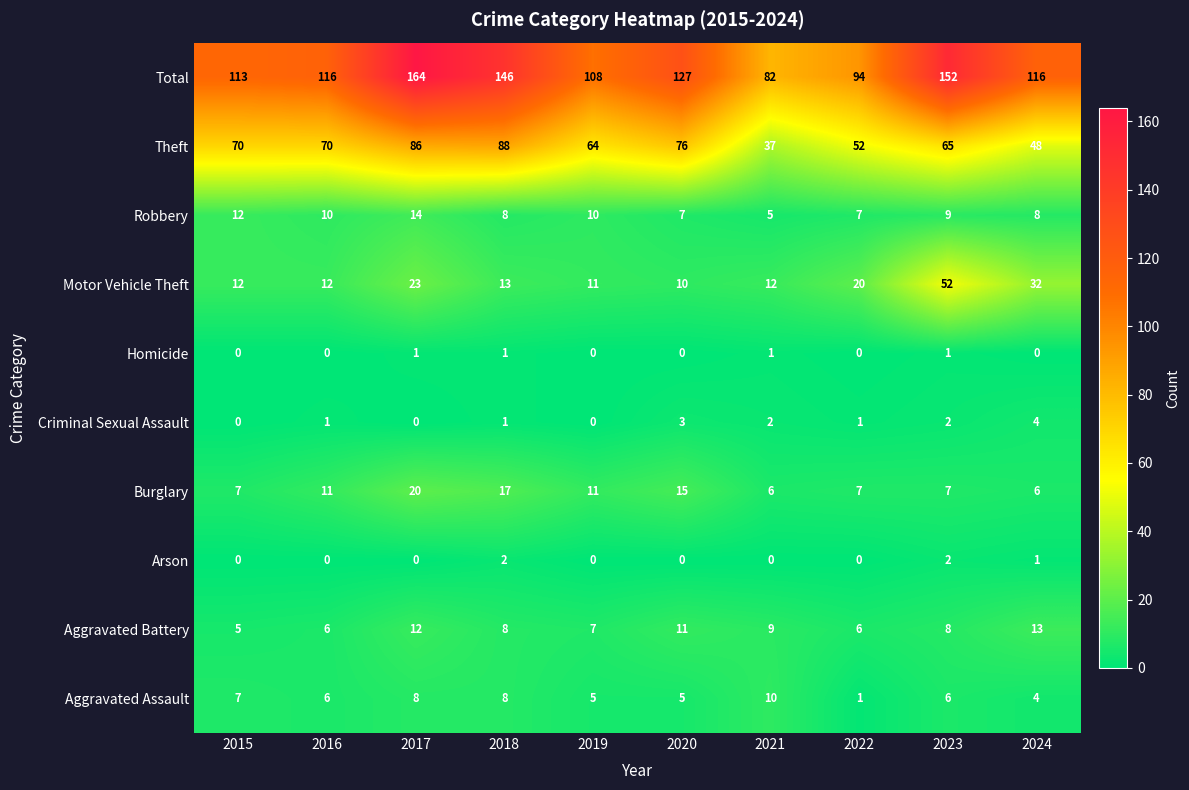

At which category is the sum across all series the highest?

2017